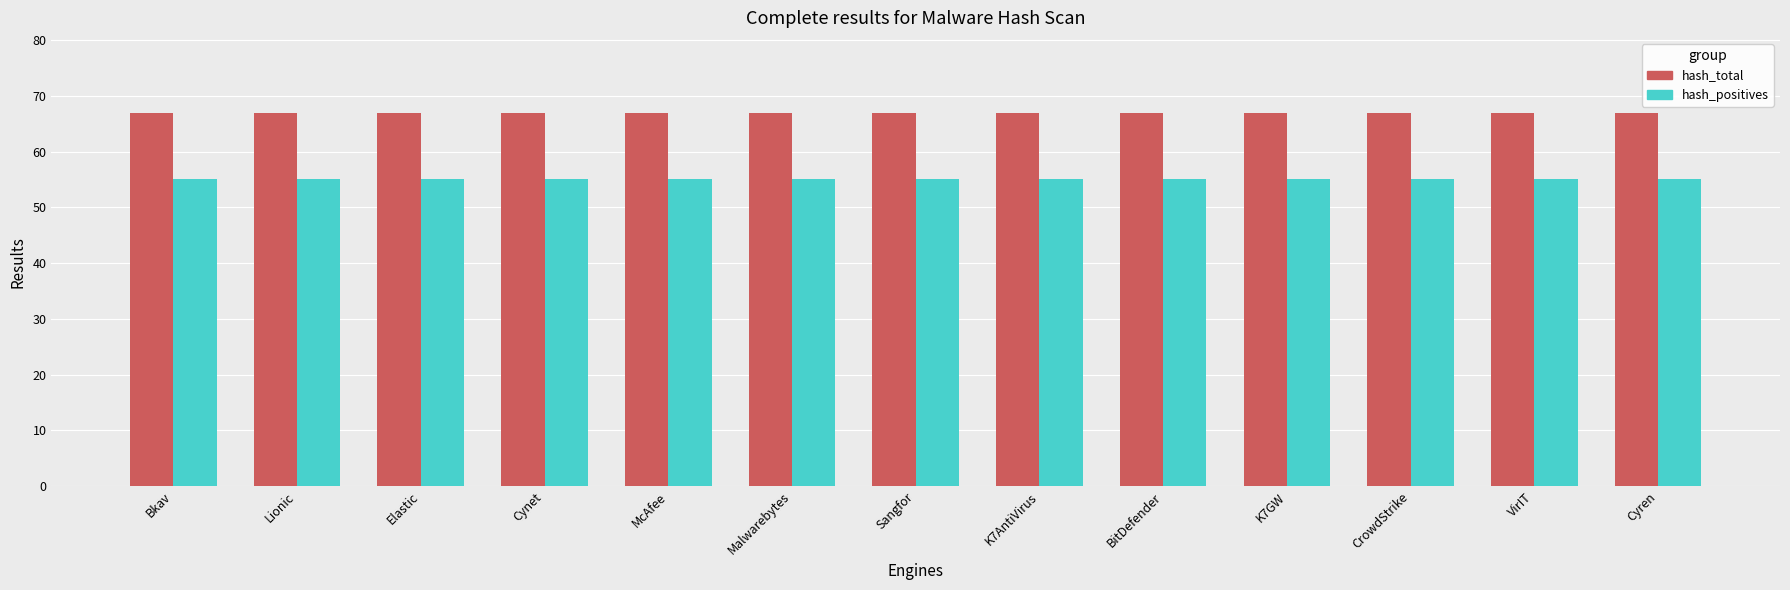

List the series in order of their overall mean, highest first.

hash_total, hash_positives